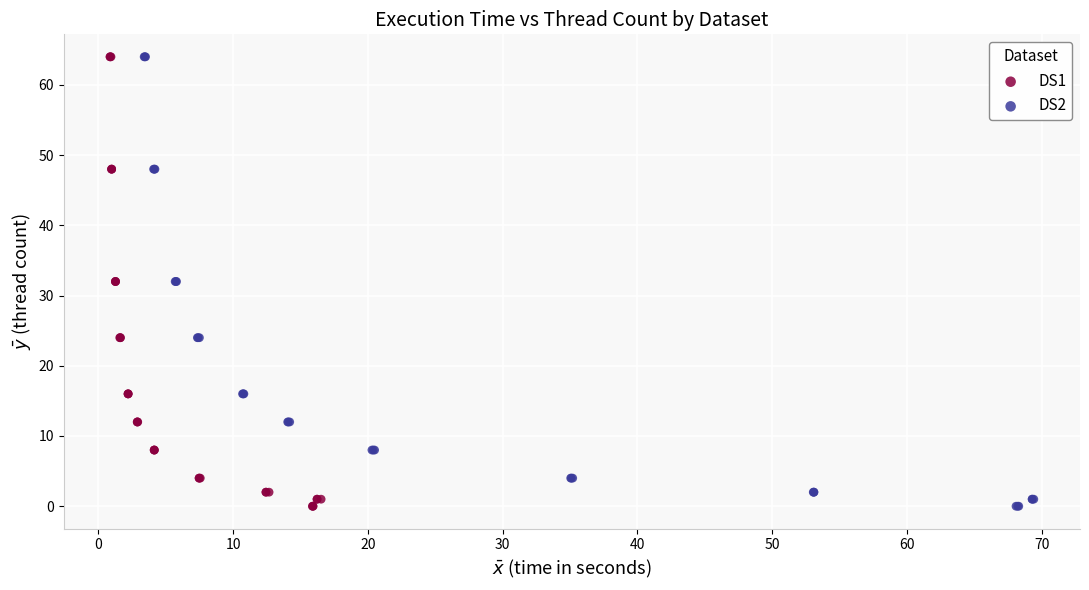

What are all the series names shown in the legend?

DS1, DS2